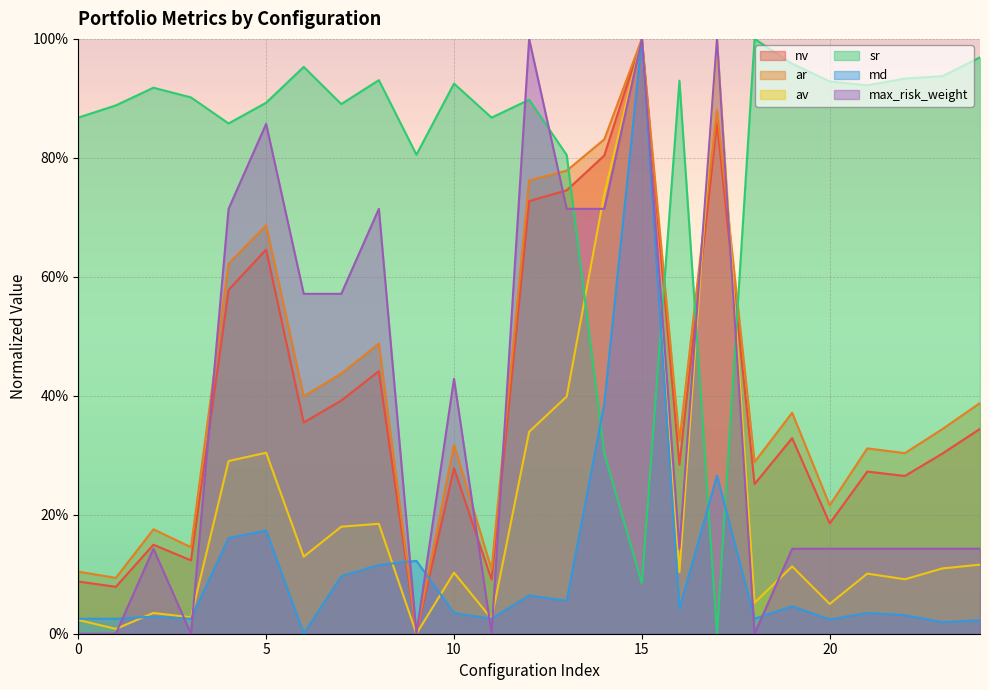

What is the difference between the second highest and minimum values in the ar series?

0.9